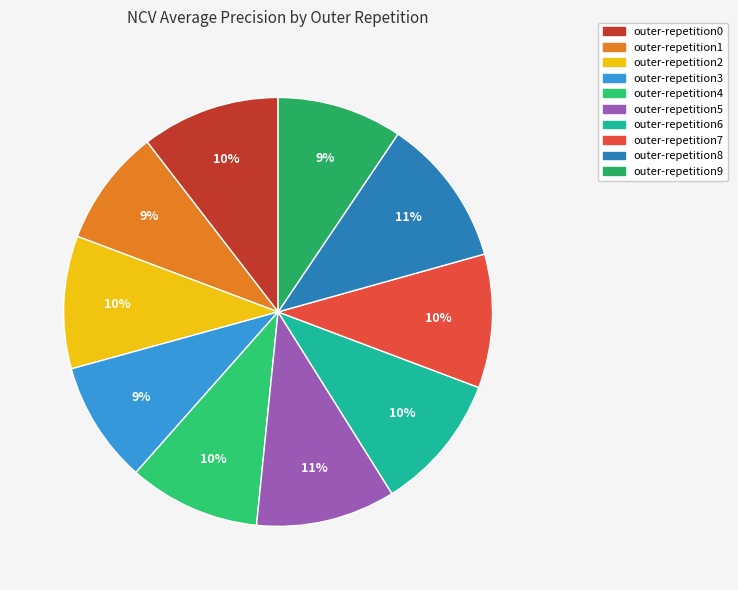

To the nearest percent, what is the difference between the largest and smallest slice percentages?

2%